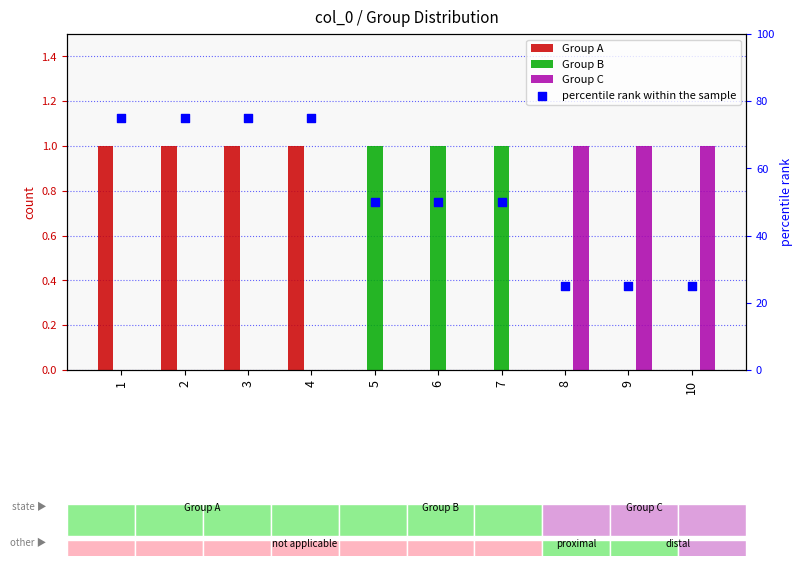

Which series contains the highest Y value?

percentile rank within the sample